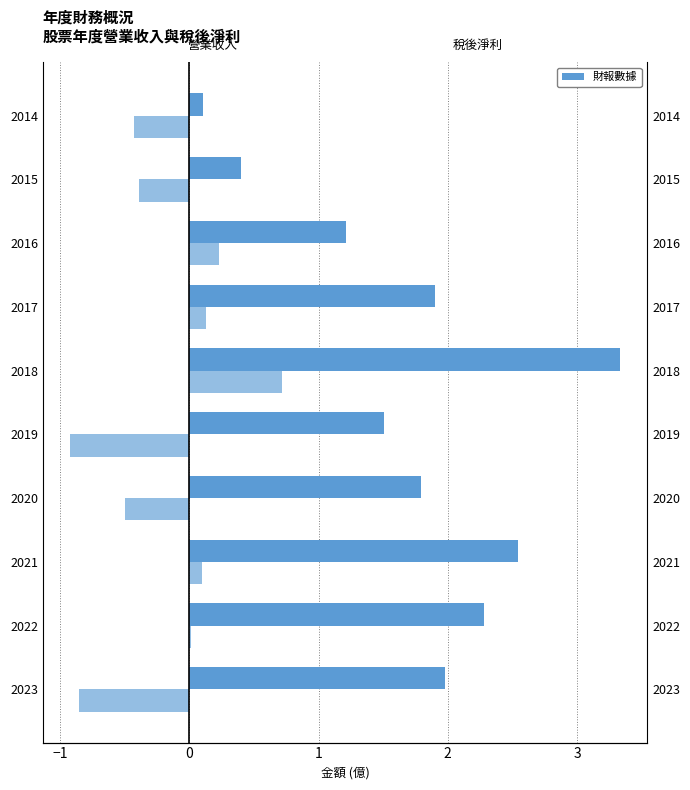

How many series are shown in this chart?

2